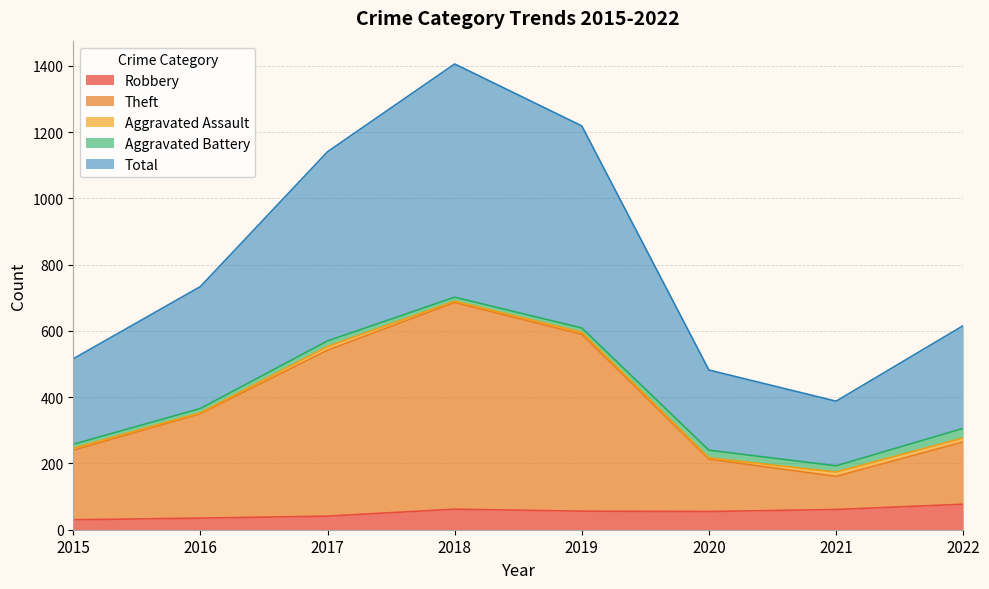

True or false: Robbery and Total cross at least once.

False